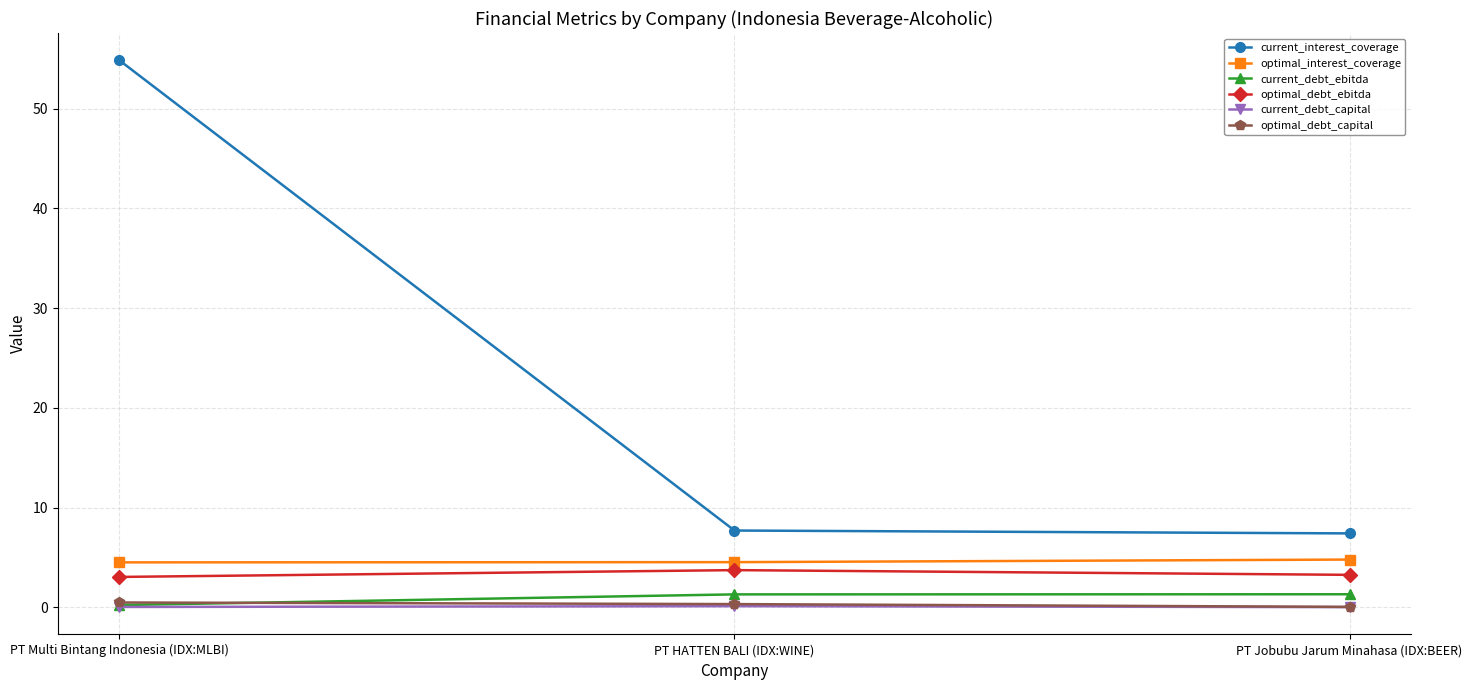

Which series changed the most between PT Multi Bintang Indonesia (IDX:MLBI) and PT HATTEN BALI (IDX:WINE)?

current_interest_coverage